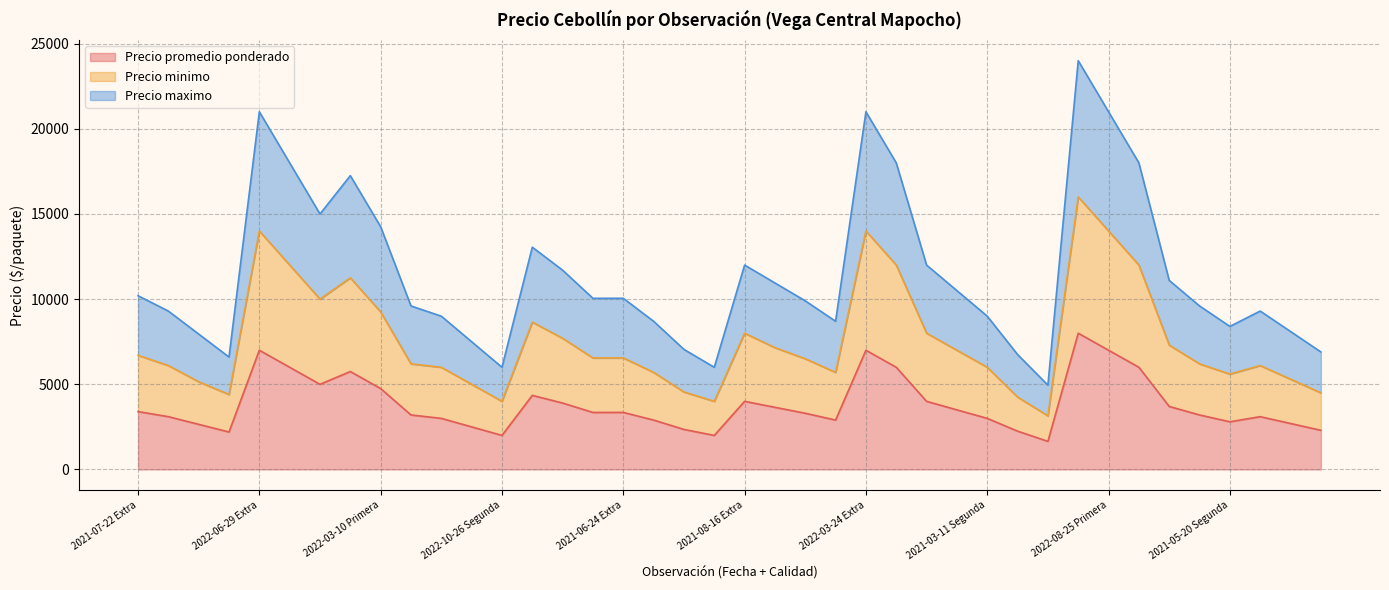

At which category is the sum across all series the highest?

2022-08-25 Extra